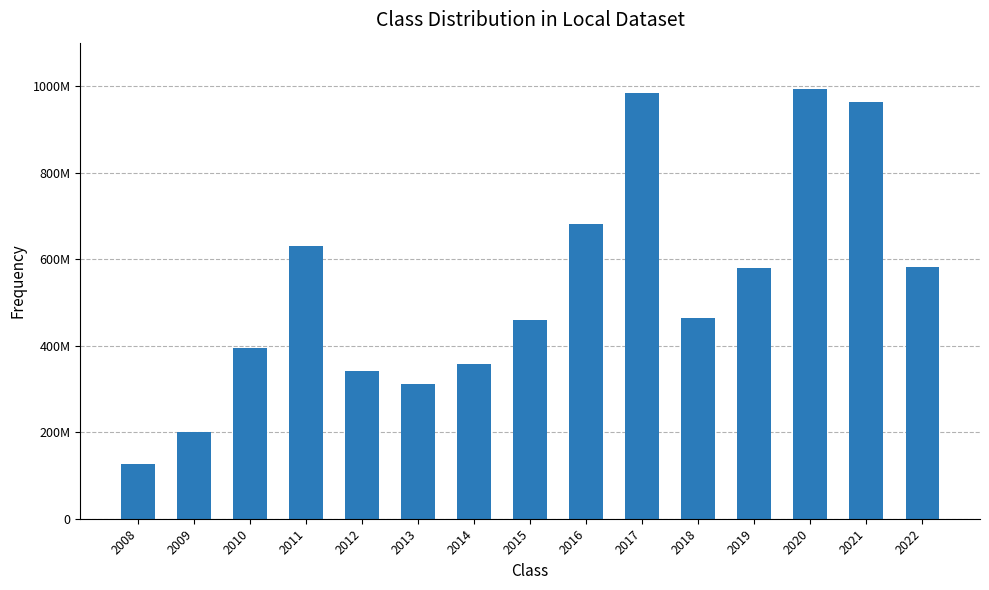

What is the greatest value displayed?

993466500